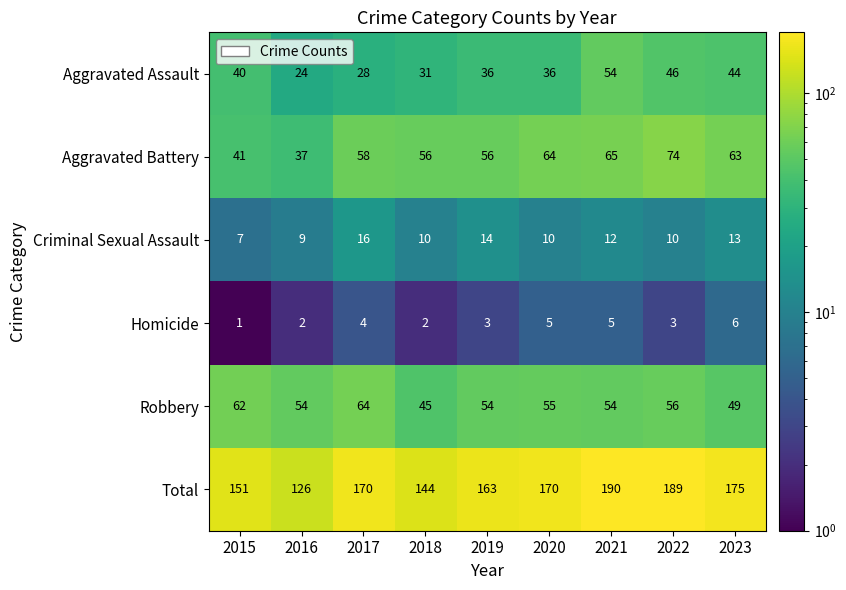

At how many categories does at least one series exceed 124?

9